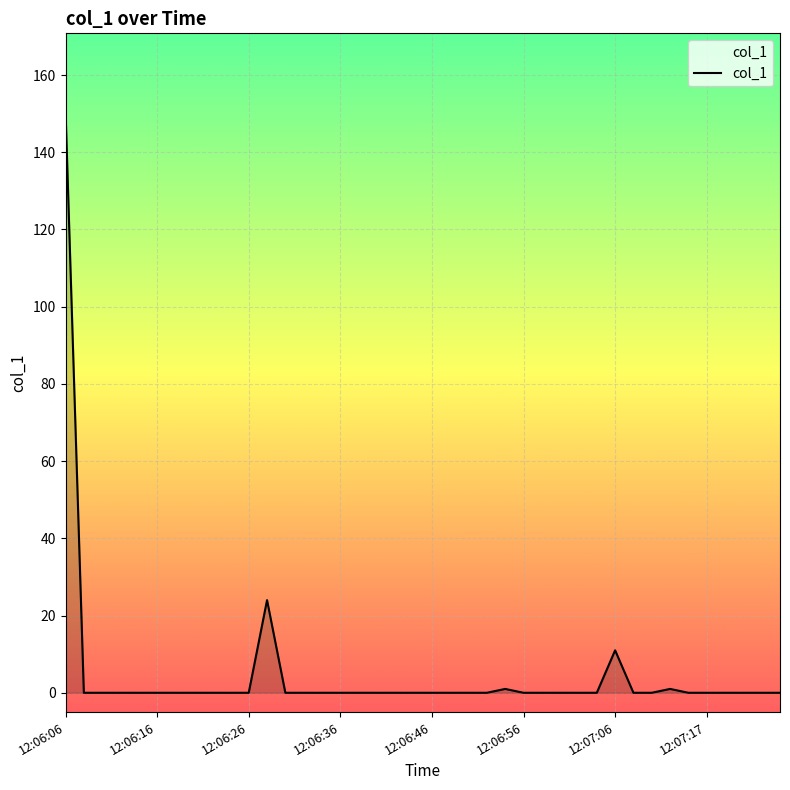

Reading left to right, list all the values displayed in this chart.

150.8	0.0	0.0	0.0	0.0	0.0	0.0	0.0	0.0	0.0	0.0	24.0	0.0	0.0	0.0	0.0	0.0	0.0	0.0	0.0	0.0	0.0	0.0	0.0	1.0	0.0	0.0	0.0	0.0	0.0	11.0	0.0	0.0	1.0	0.0	0.0	0.0	0.0	0.0	0.0